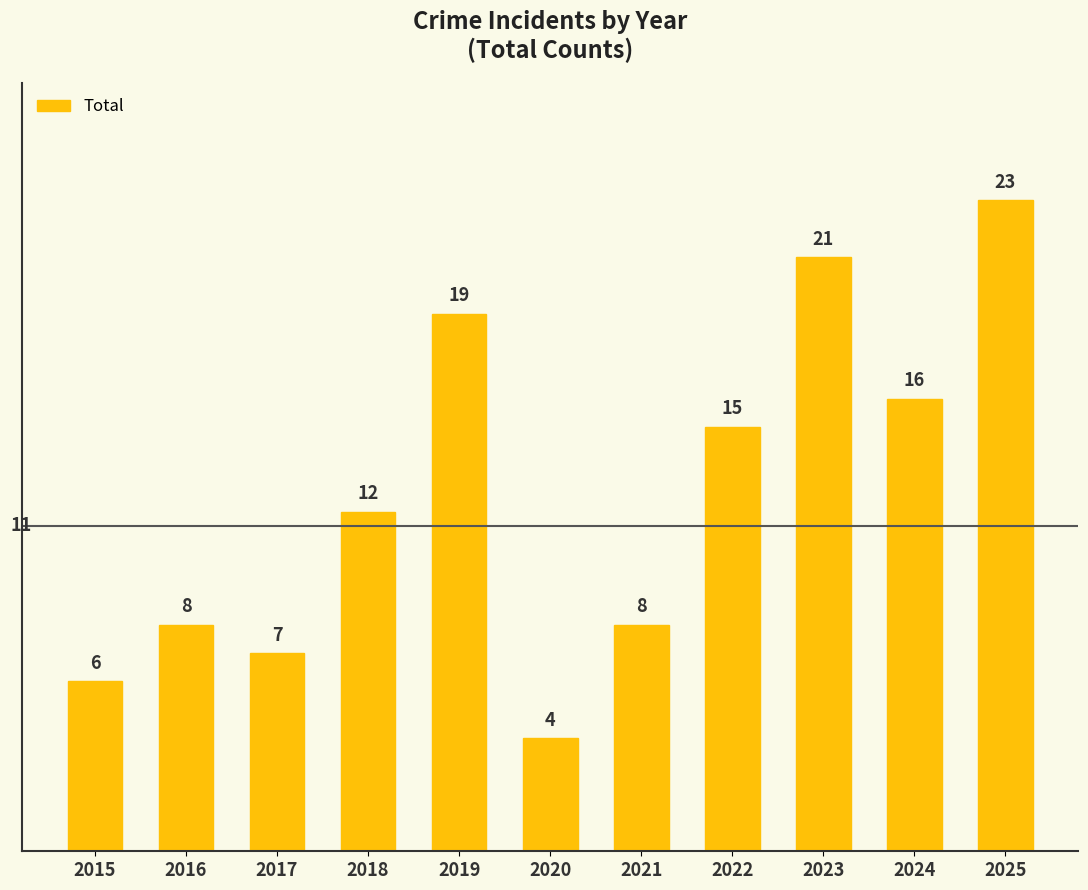

At which label is the value closest to 13?

2018